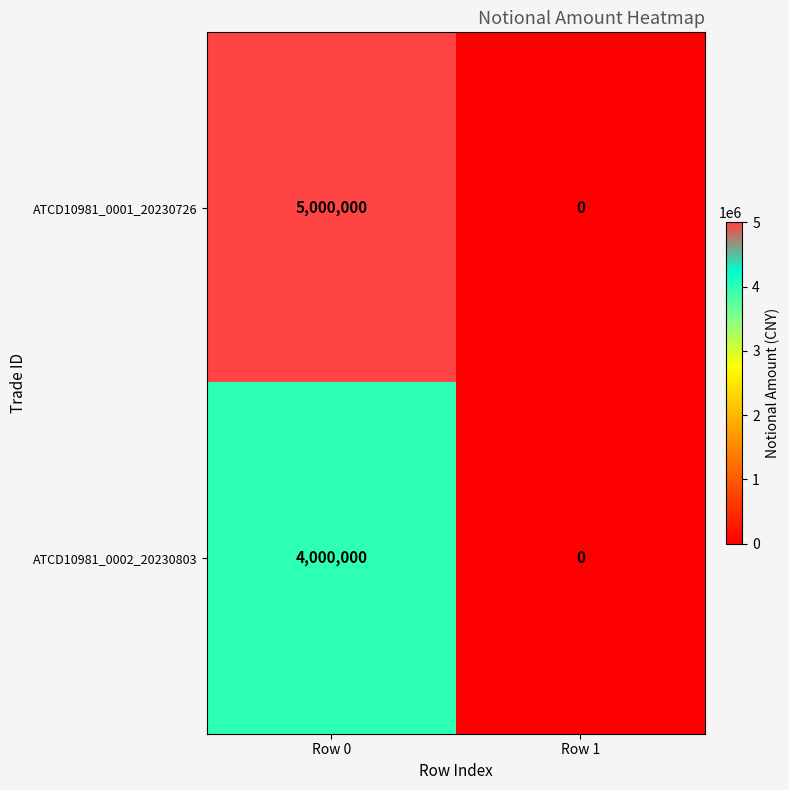

Is the value of ATCD10981_0001_20230726 at Row 1 greater than the value of ATCD10981_0002_20230803 at Row 0?

No